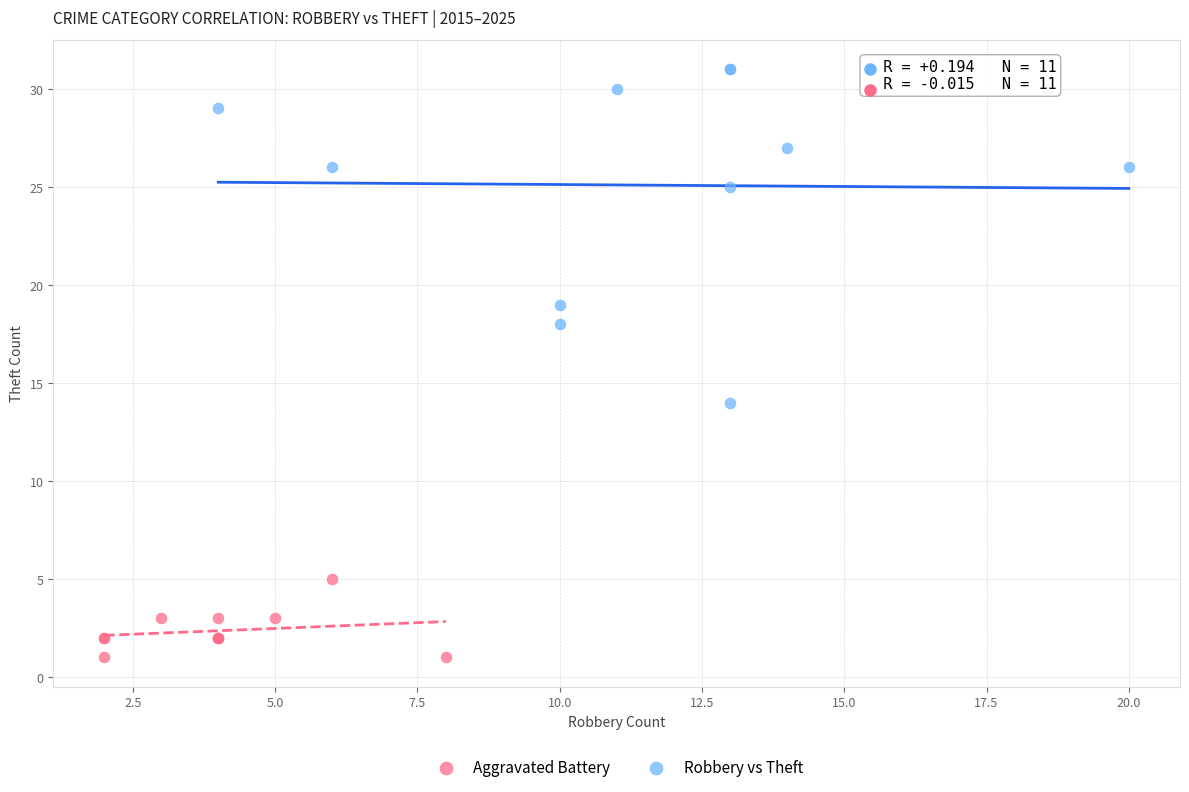

Which series contains the highest Y value?

Robbery vs Theft